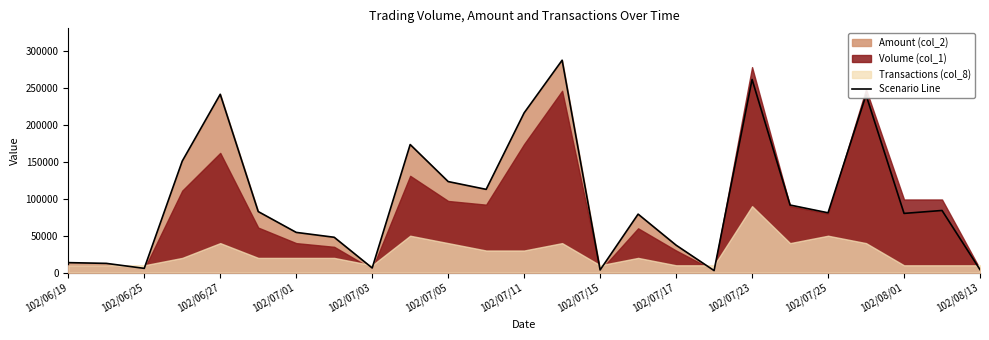

The value at 23 is 84150. True or false?

True